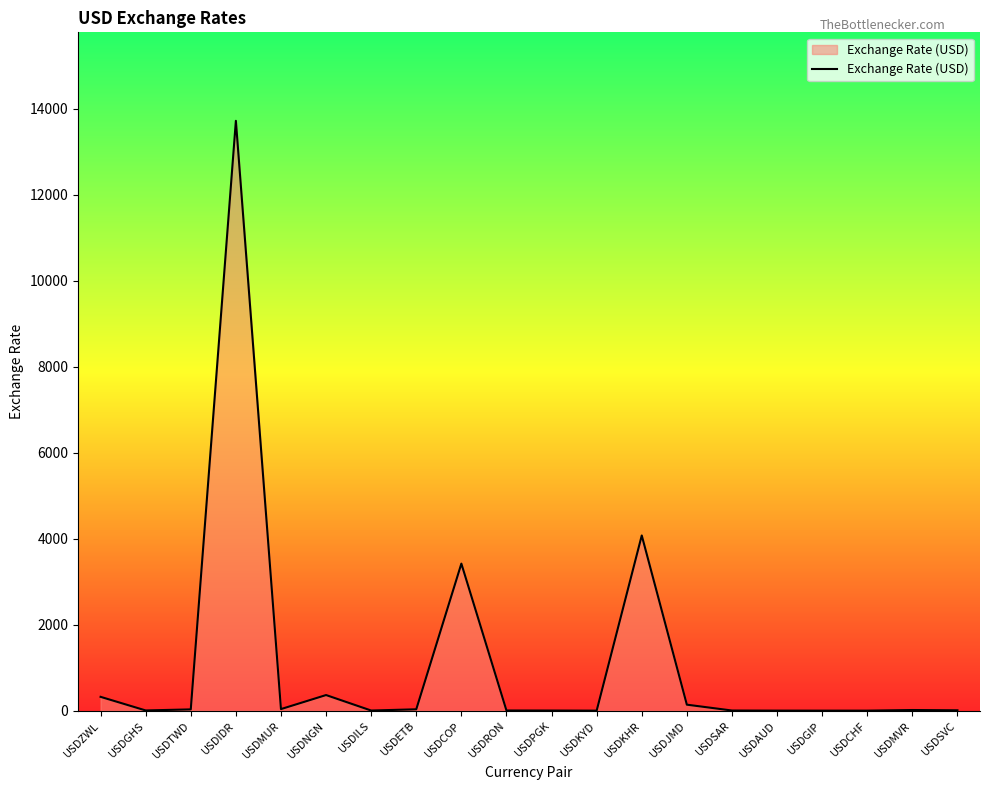

Count the number of values greater than 15.

10